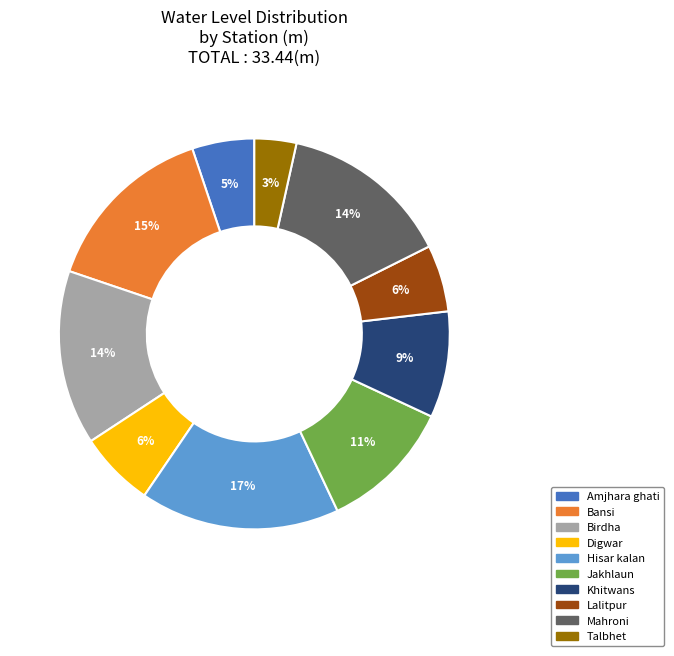

How many segments does this pie chart have?

10